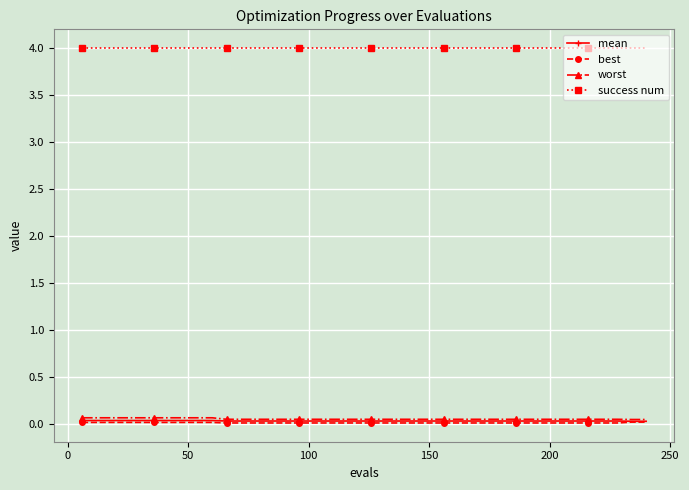

What is the maximum value for success num?

4.0